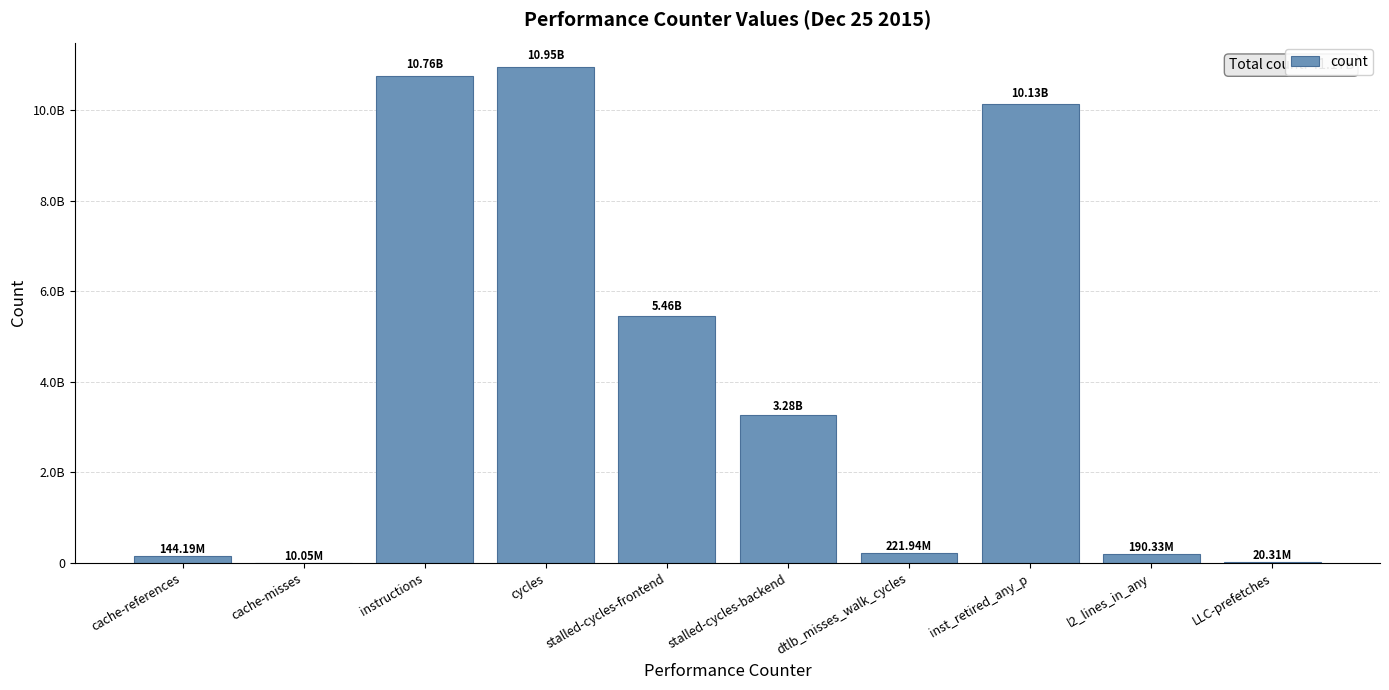

Are the bars horizontal?

No